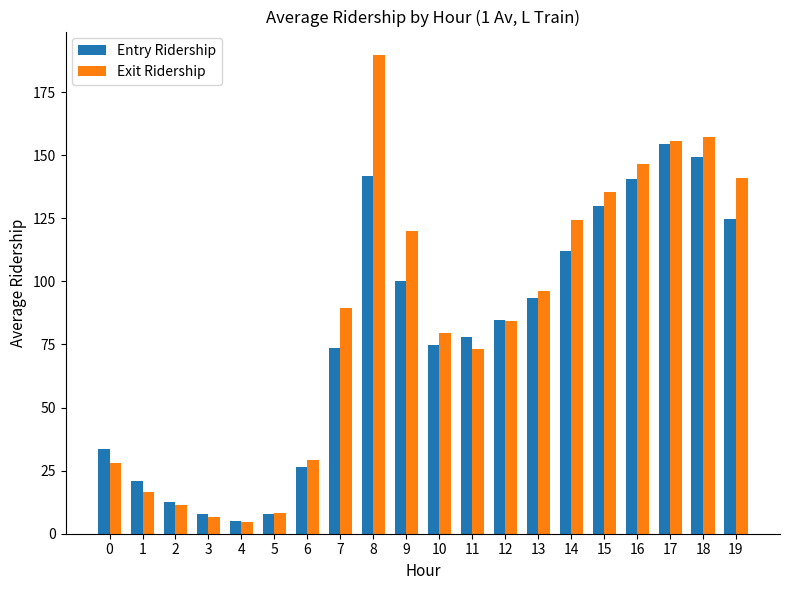

Are the bars horizontal?

No